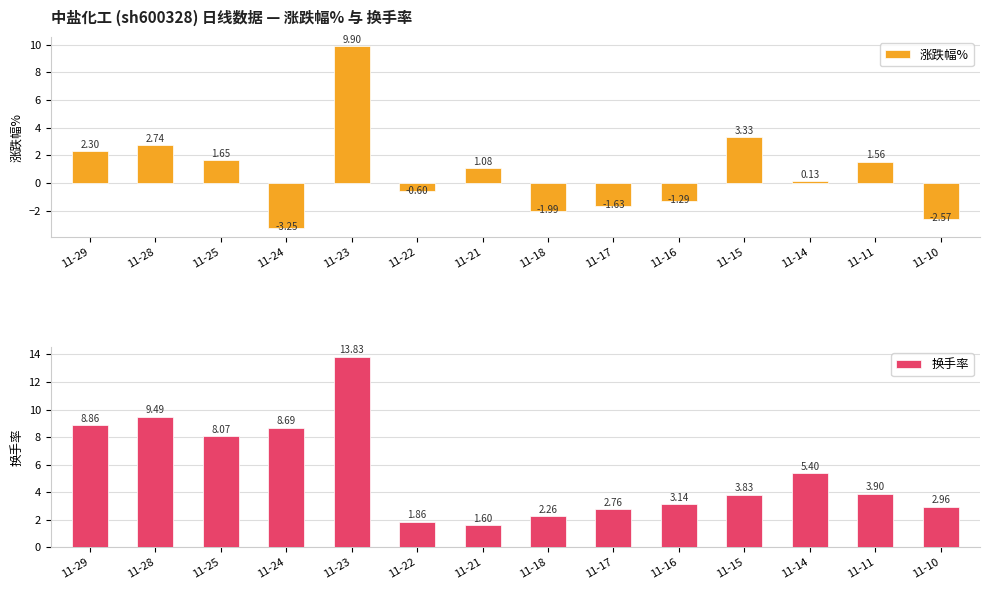

Reading right to left, list all the values displayed in this chart.

涨跌幅%: 11-10=-2.6	11-11=1.6	11-14=0.1	11-15=3.3	11-16=-1.3	11-17=-1.6	11-18=-2.0	11-21=1.1	11-22=-0.6	11-23=9.9	11-24=-3.2	11-25=1.6	11-28=2.7	11-29=2.3
换手率: 11-10=3.0	11-11=3.9	11-14=5.4	11-15=3.8	11-16=3.1	11-17=2.8	11-18=2.3	11-21=1.6	11-22=1.9	11-23=13.8	11-24=8.7	11-25=8.1	11-28=9.5	11-29=8.9